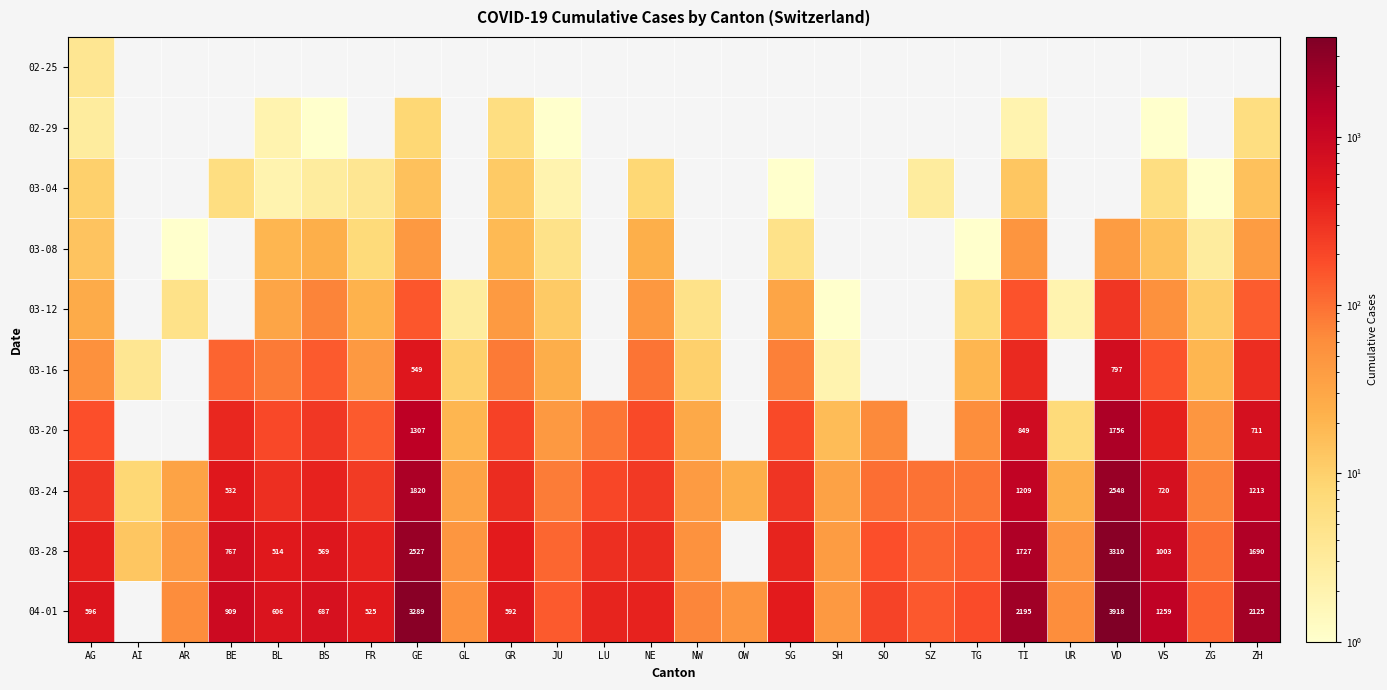

The 04-01 series shows 525 at FR. True or false?

True